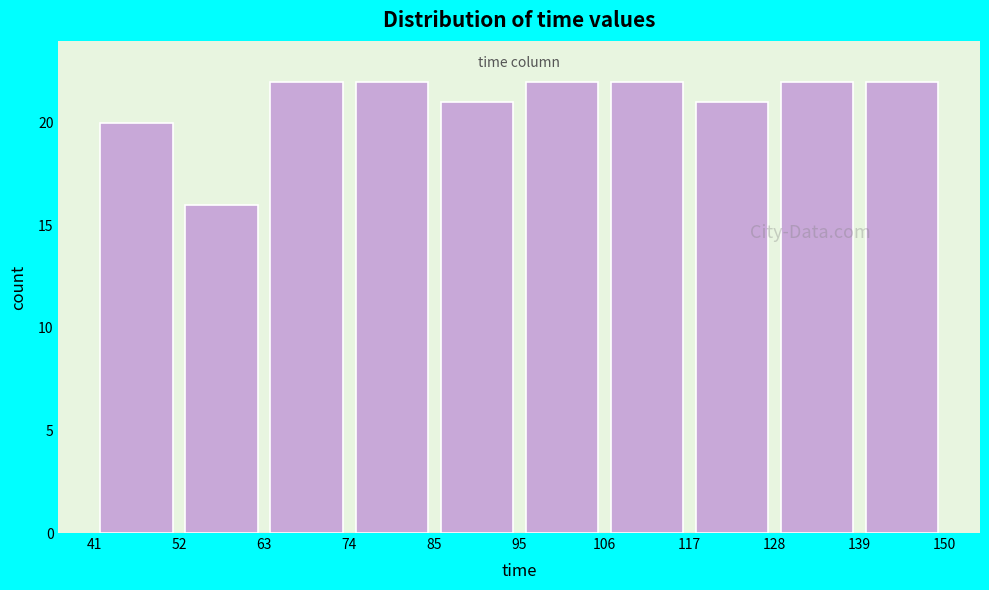

Reading left to right, transcribe this chart: for each bar, give the range it covers on the x-axis and its height. The values are not printed on the chart, so give them approximately, as read against the axis.

41 to 52: 20
52 to 63: 16
63 to 74: 22
74 to 85: 22
85 to 95: 21
95 to 106: 22
106 to 117: 22
117 to 128: 21
128 to 139: 22
139 to 150: 22